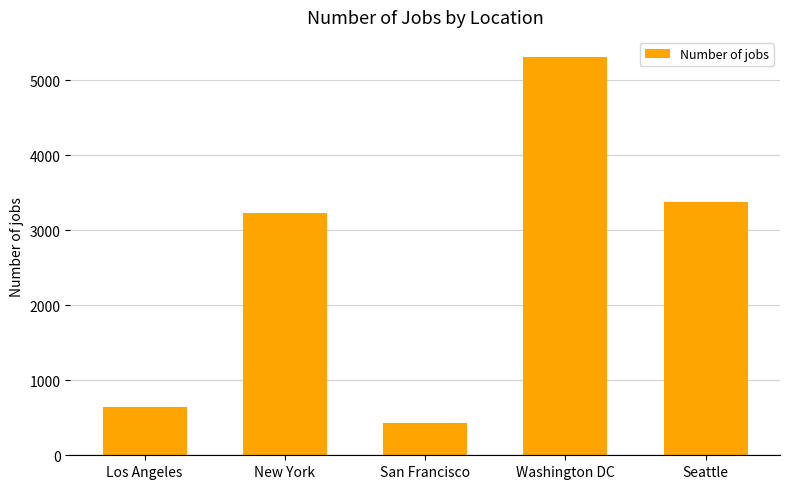

What is the ratio of the value at New York to the value at Washington DC?

0.6